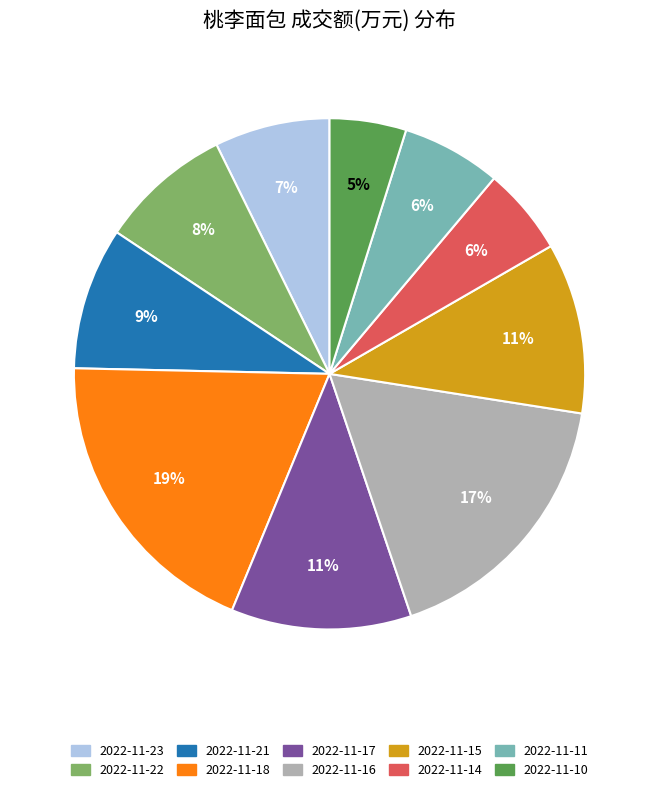

Does any single category account for the majority?

No